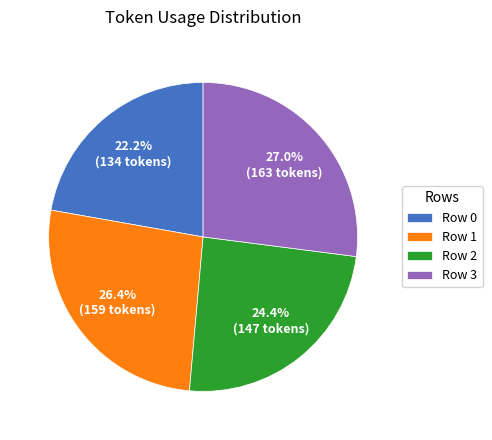

Count the number of slices in the pie.

4